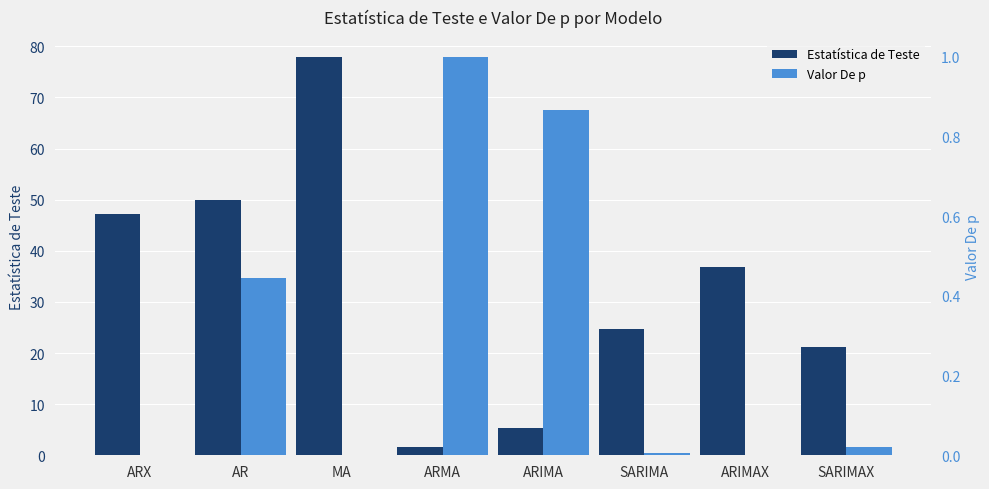

At how many categories does at least one series exceed 76?

1